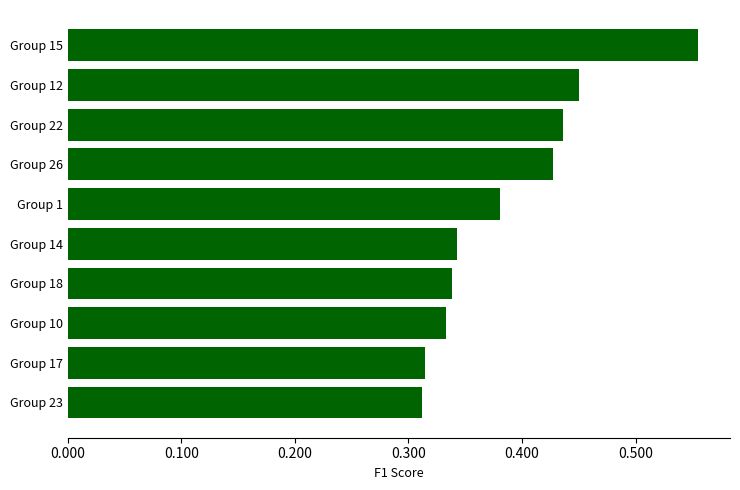

True or false: the data shows 0.1 at Group 17.

False